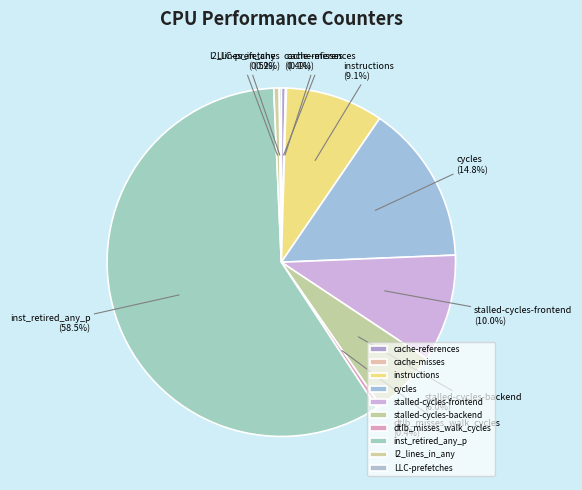

Does inst_retired_any_p represent more than half of the total?

Yes